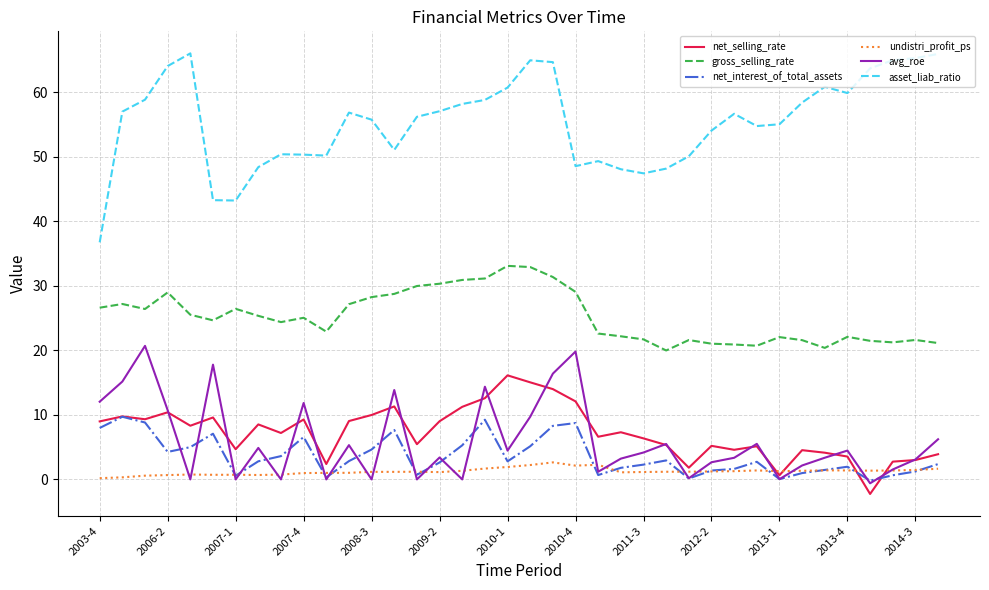

Which series has the largest total across all categories?

asset_liab_ratio